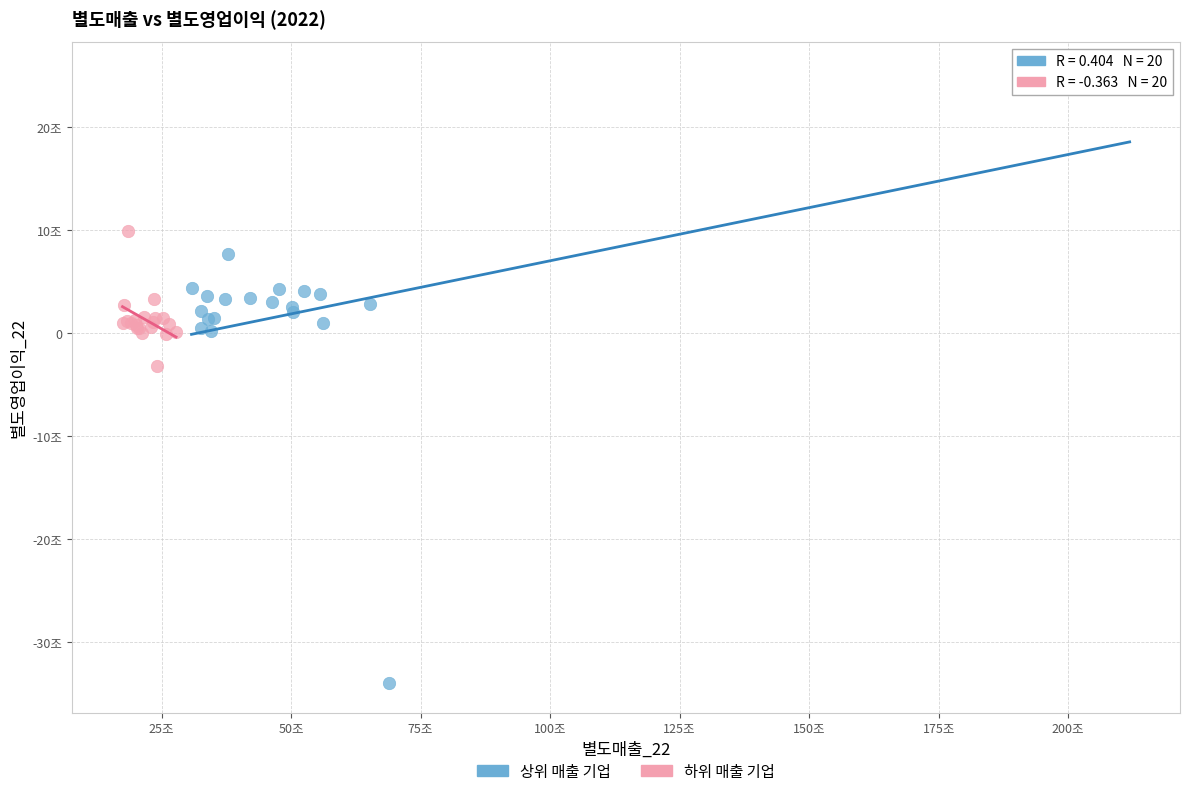

Which series contains the lowest Y value?

상위 매출 기업